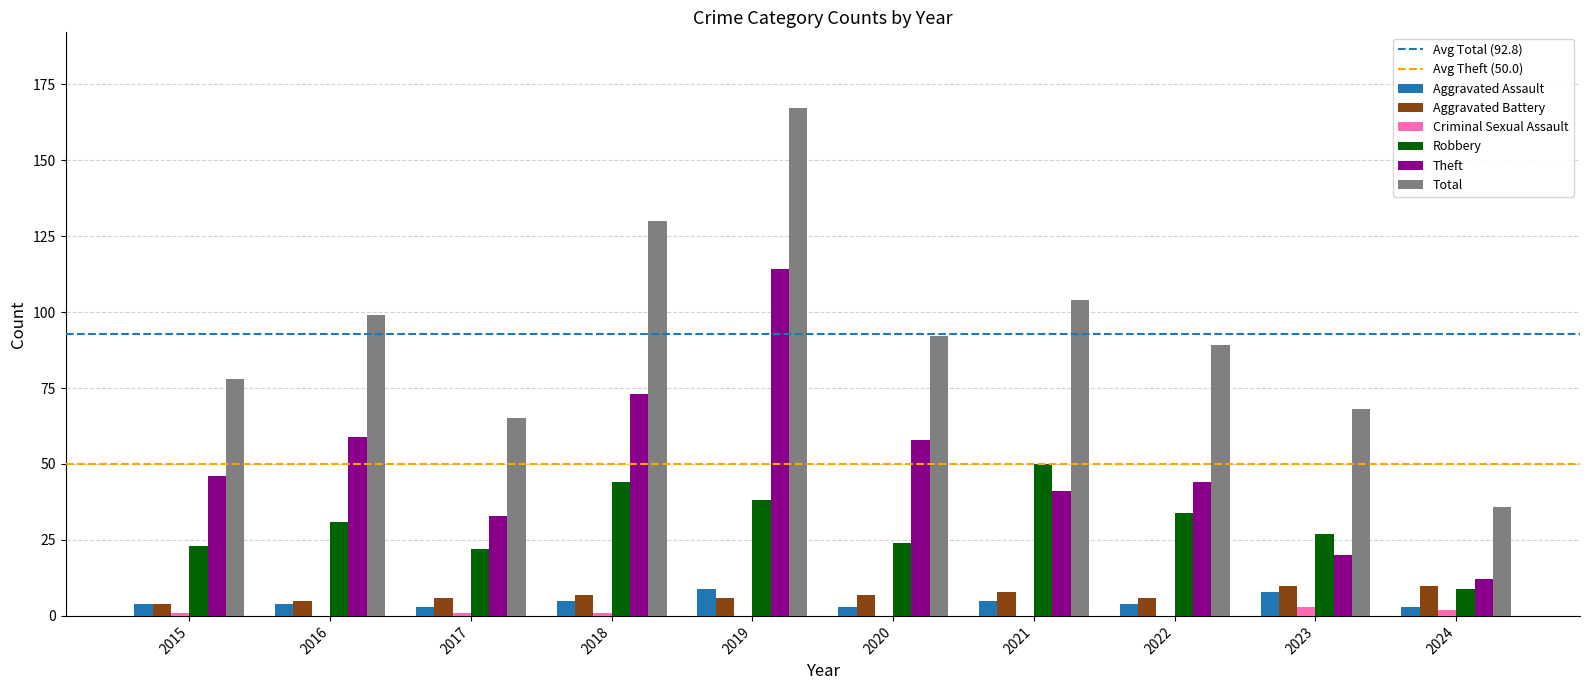

Which series has the largest total across all categories?

Total